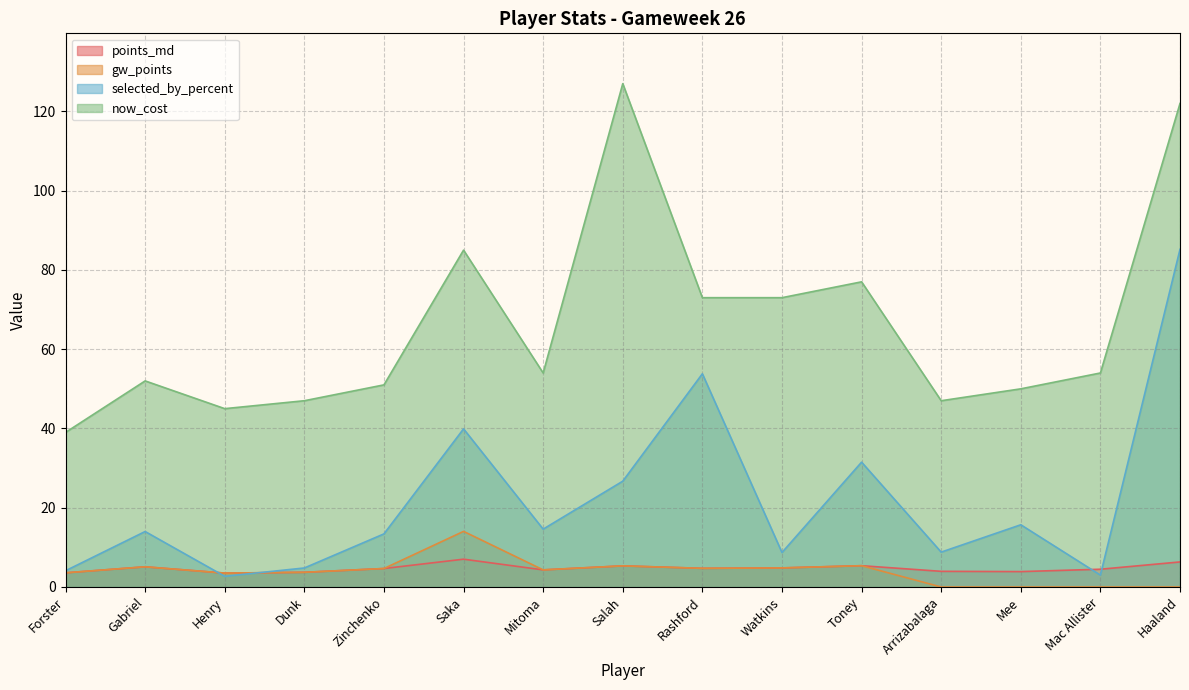

What is the approximate value of selected_by_percent at Arrizabalaga?

8.8